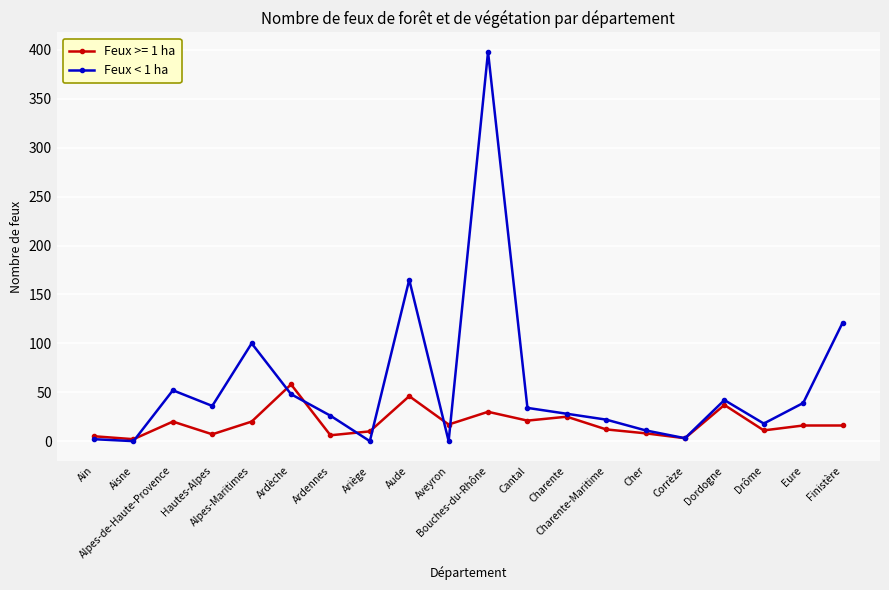

What is the label of the 10th point from the right?

Bouches-du-Rhône